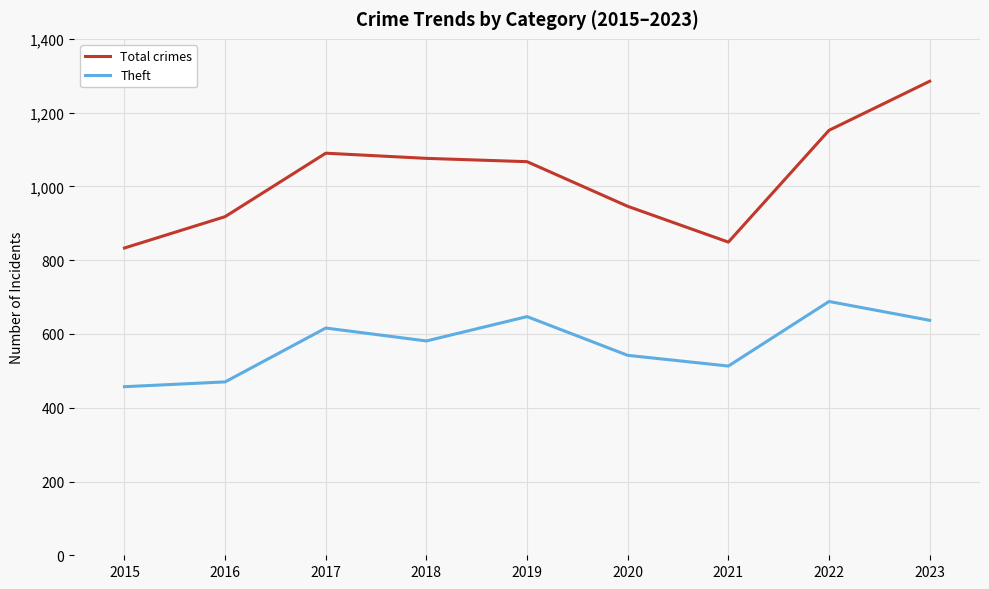

What is the greatest value displayed?

1285